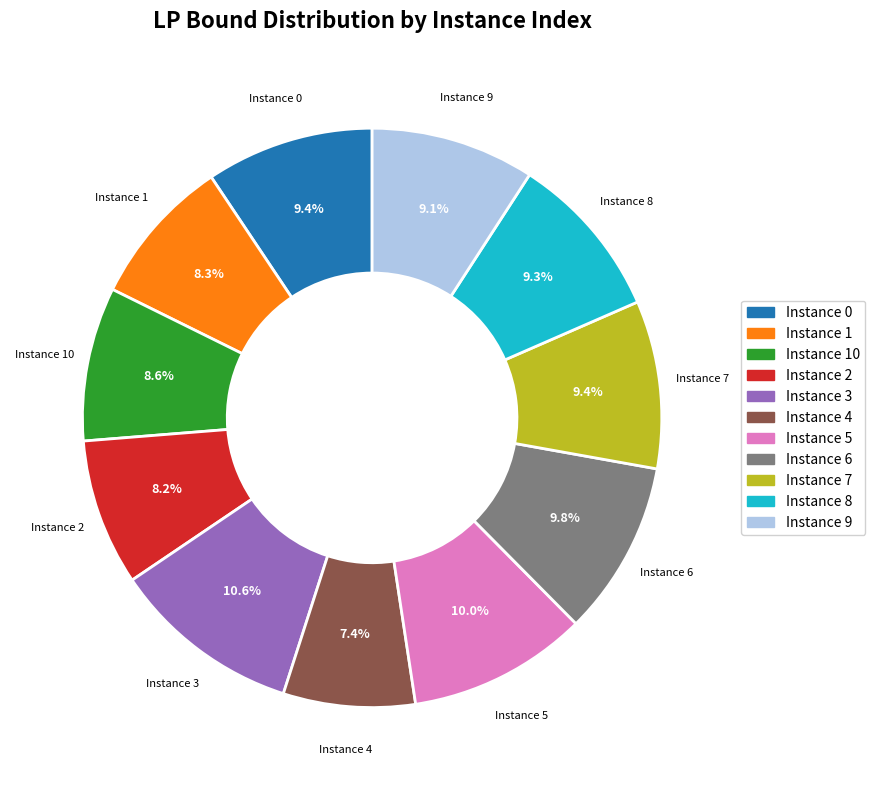

Combined, what portion of the pie is Instance 8 and Instance 2?

17.5%